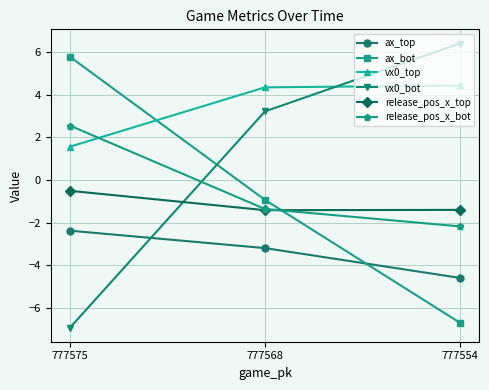

Is the value of ax_top at 777568 greater than the value of release_pos_x_top at 777554?

No